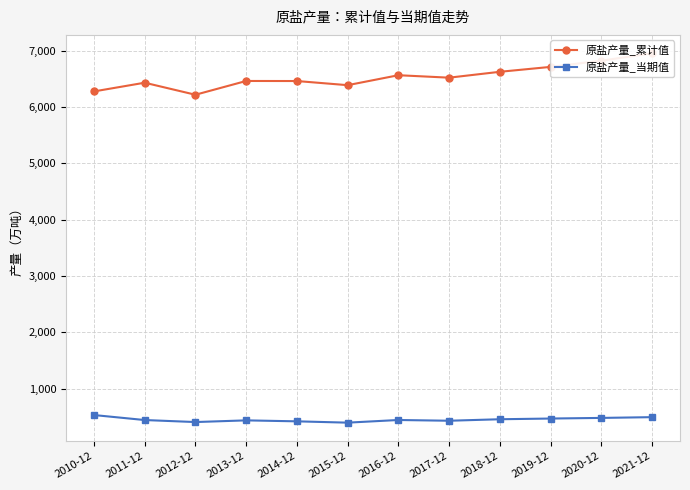

How many data points does each series have?

12